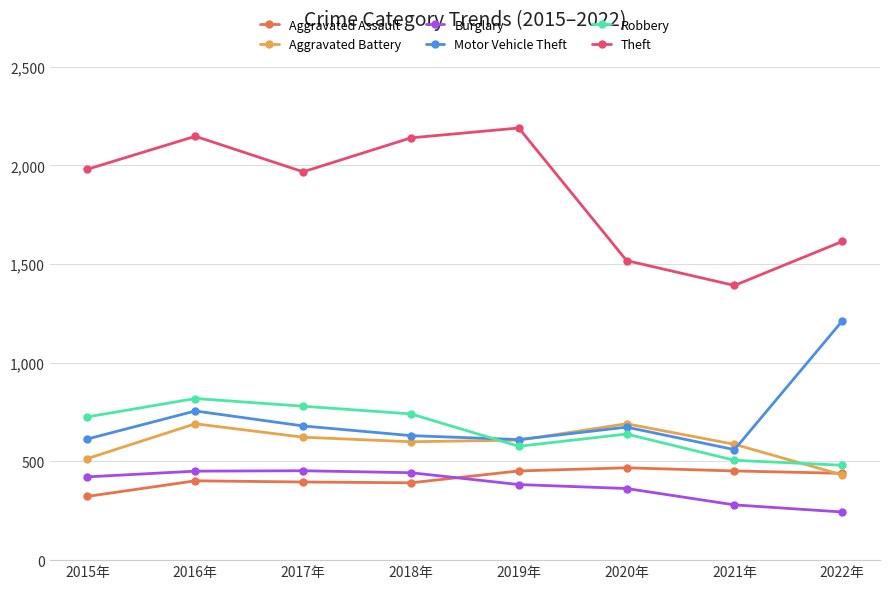

Does the chart display data point markers on the line(s)?

Yes